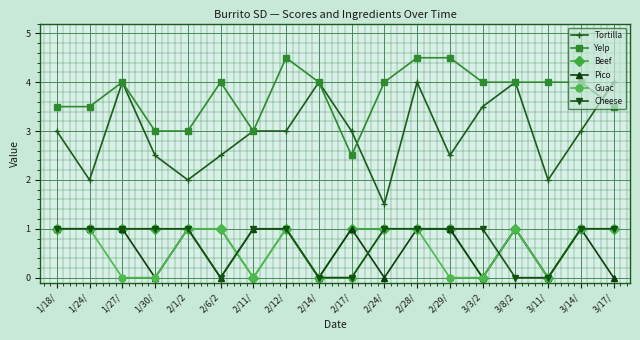

True or false: Tortilla and Beef cross at least once.

False